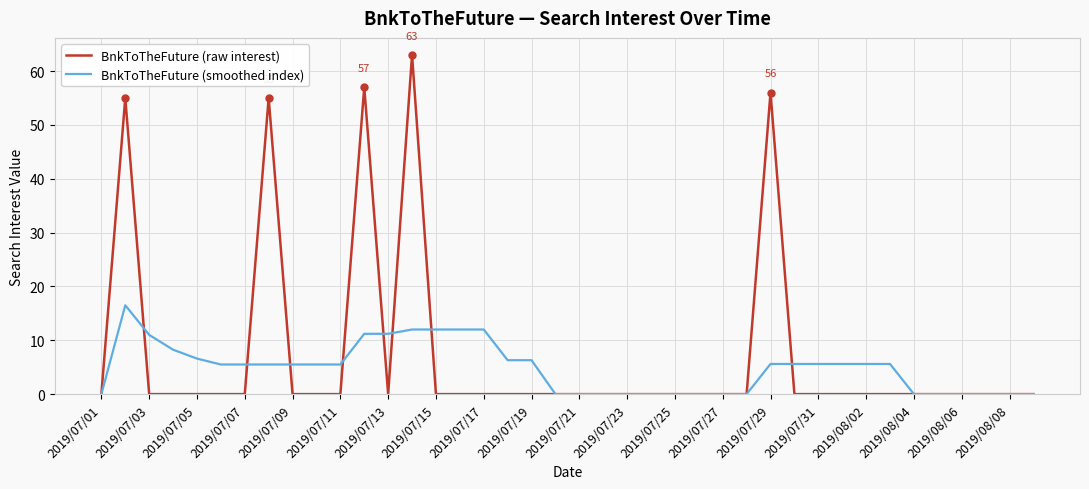

Which series has the widest spread of values?

BnkToTheFuture (raw interest)